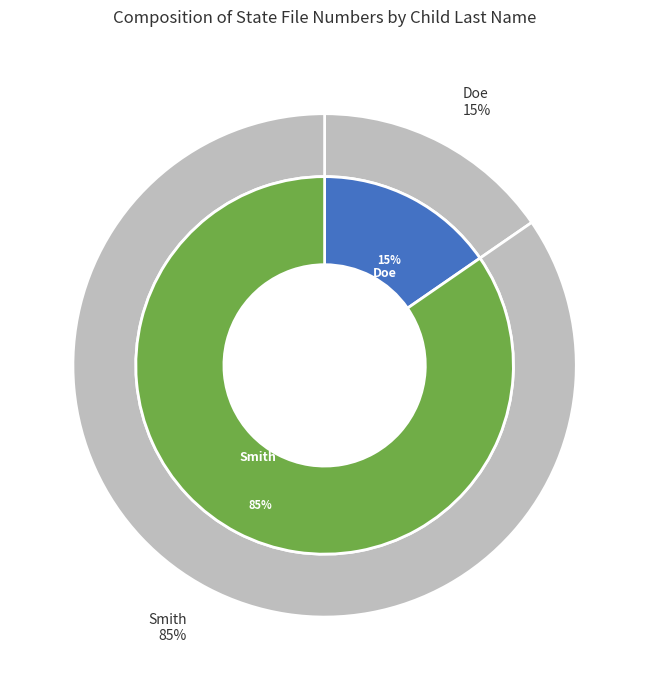

What is the smallest slice in the pie chart?

Doe